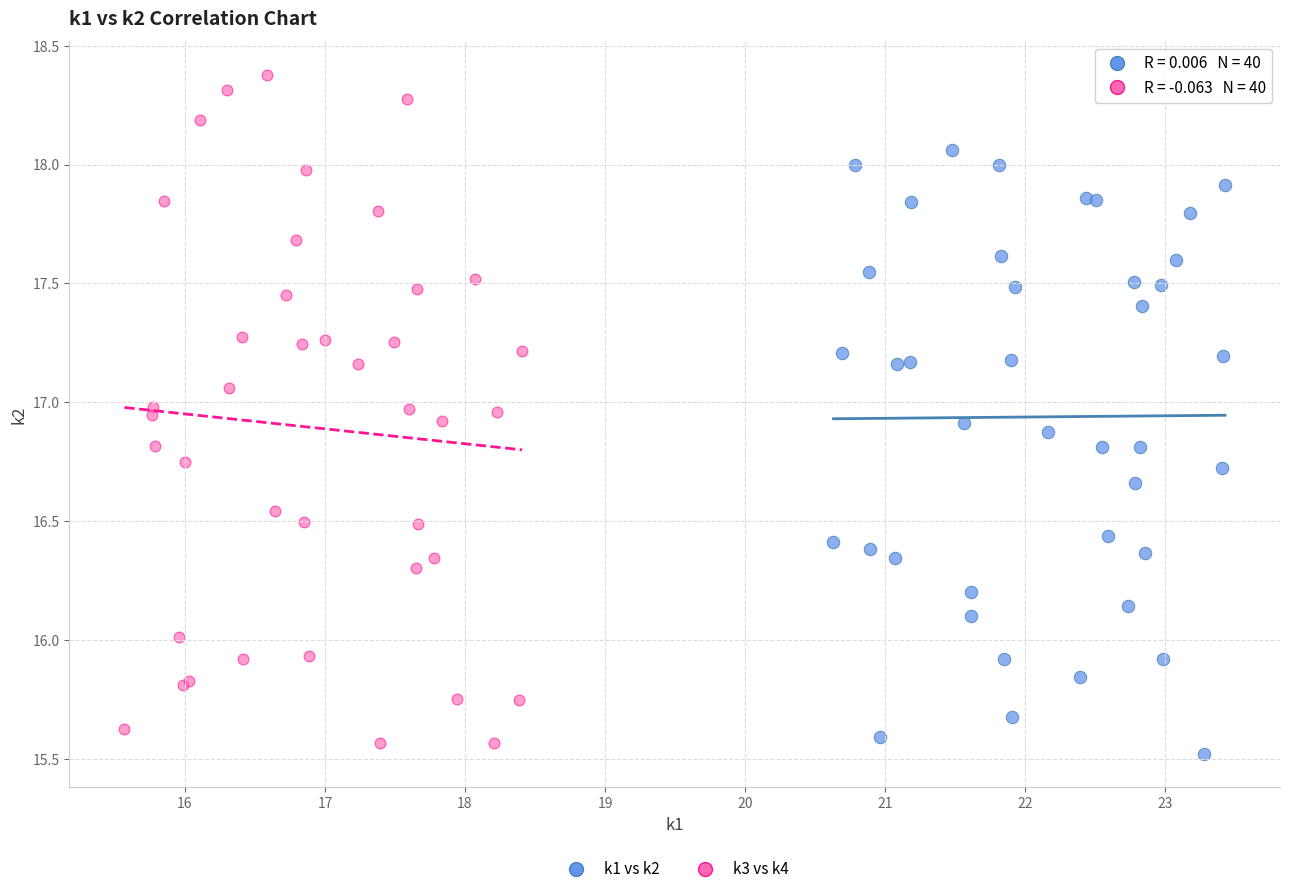

Which series has the largest Y range (max minus min)?

k3 vs k4